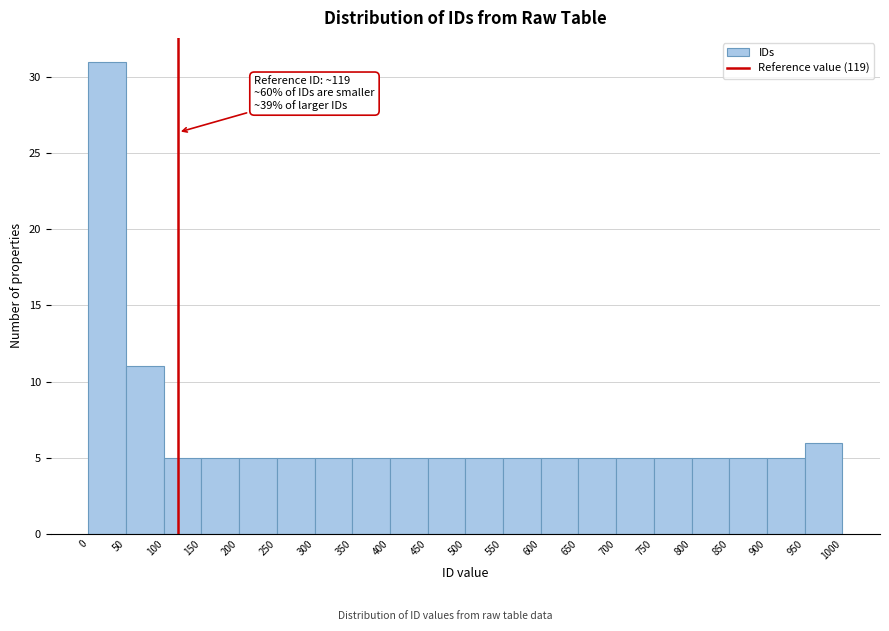

Over which range of the x-axis is the bar tallest?

0 to 50